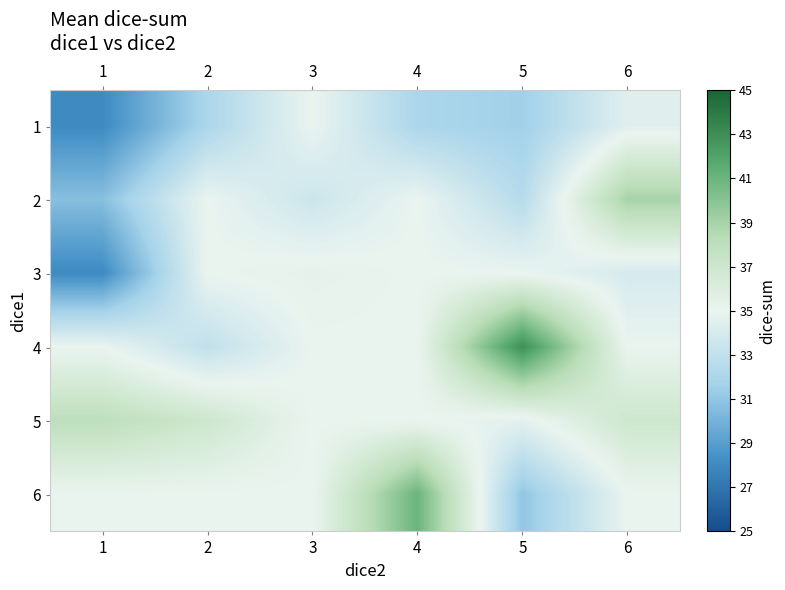

Reading left to right, what are all the values shown in this chart?

1: 1=28.0	2=32.0	3=35.0	4=32.0	5=31.5	6=34.5
2: 1=30.7	2=35.0	3=33.5	4=35.0	5=32.5	6=39.0
3: 1=28.0	2=35.0	3=35.3	4=35.0	5=35.0	6=34.0
4: 1=35.0	2=33.0	3=35.0	4=35.0	5=43.0	6=35.0
5: 1=38.0	2=37.0	3=35.0	4=35.0	5=34.7	6=37.0
6: 1=35.0	2=35.0	3=35.0	4=41.0	5=31.0	6=35.0